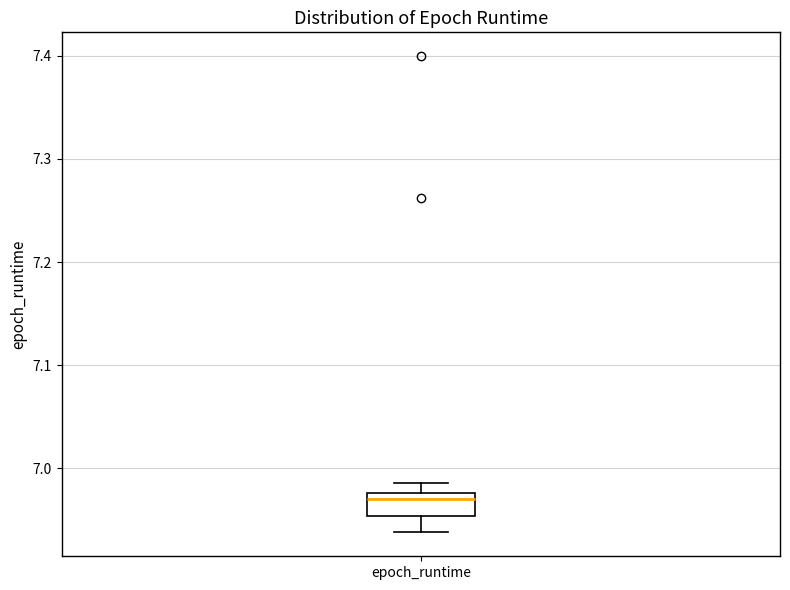

Where is the upper edge of the box for epoch_runtime on the y-axis? The values are not printed on the chart, so give them approximately, as read against the axis.

6.98